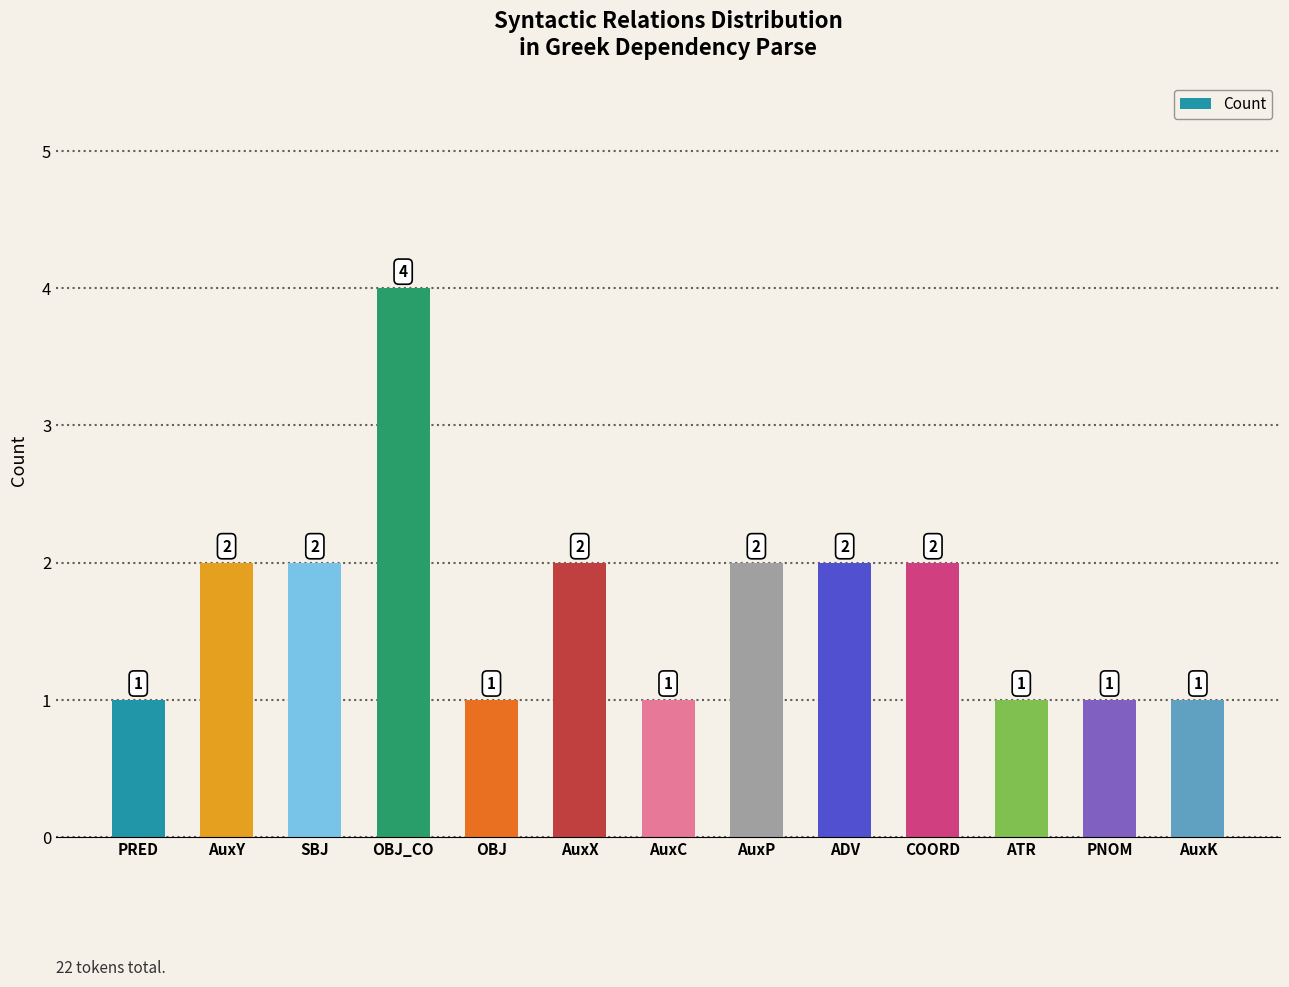

Is it true that the value at ADV is 2?

True